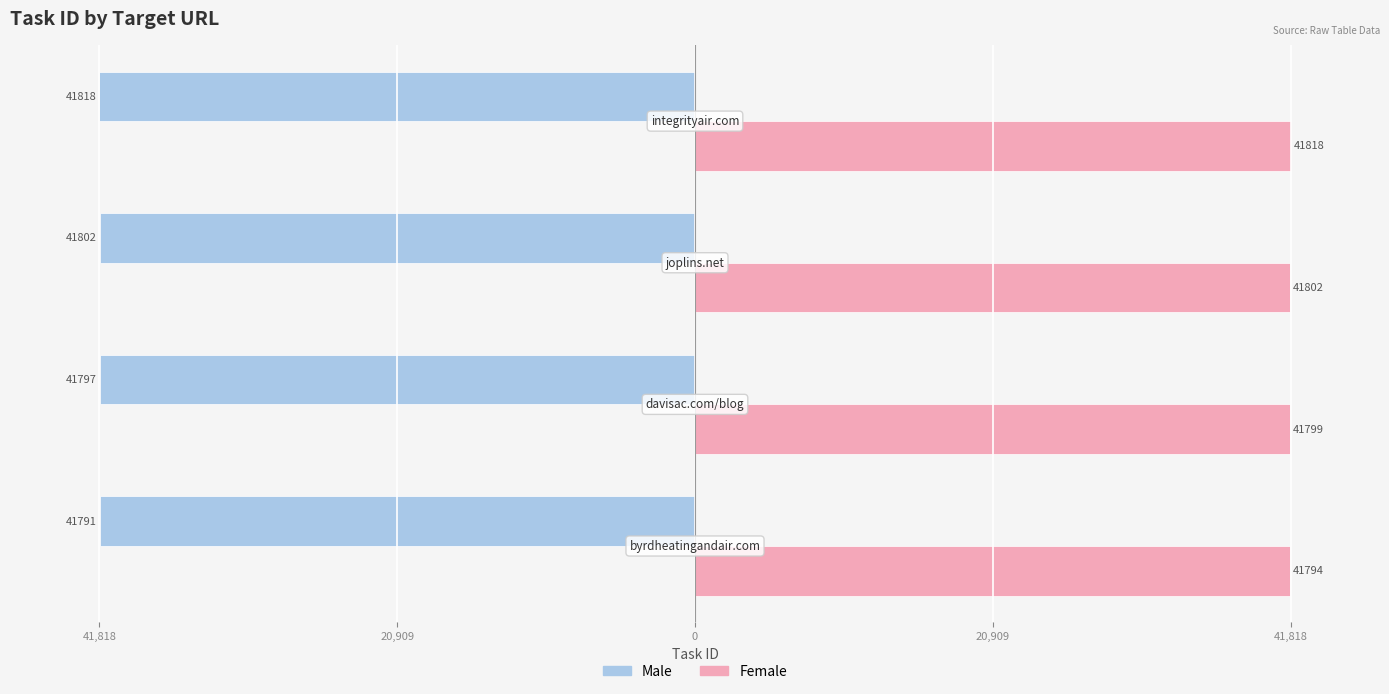

What are all the series names shown in the legend?

Male, Female